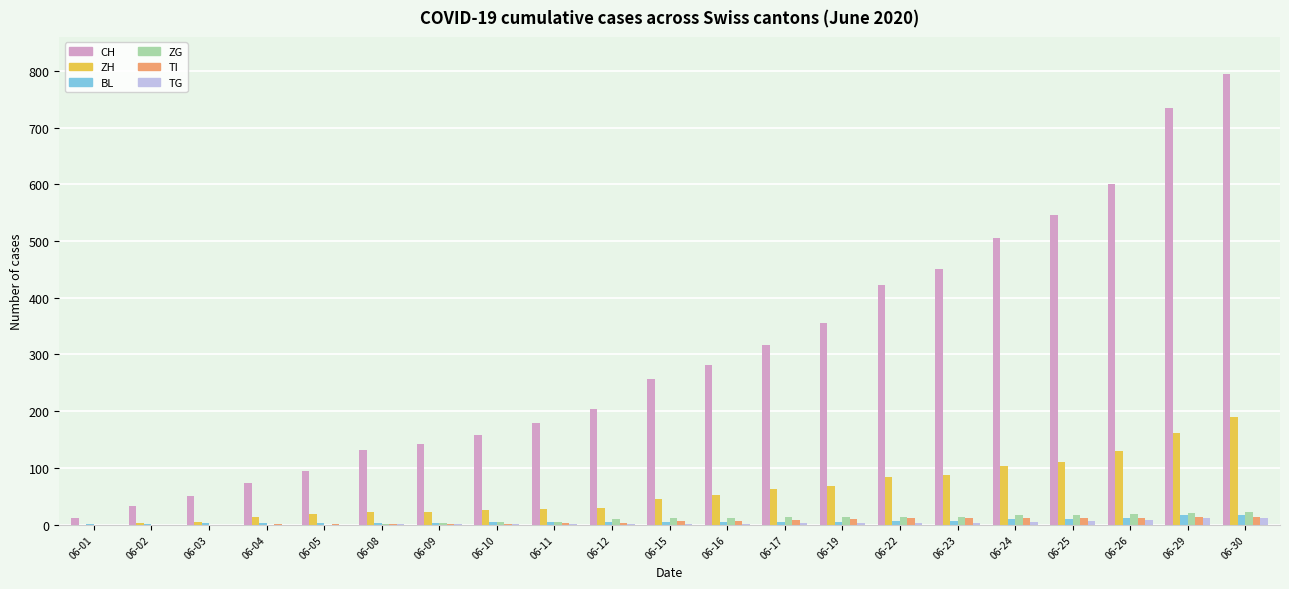

What are all the series names shown in the legend?

CH, ZH, BL, ZG, TI, TG